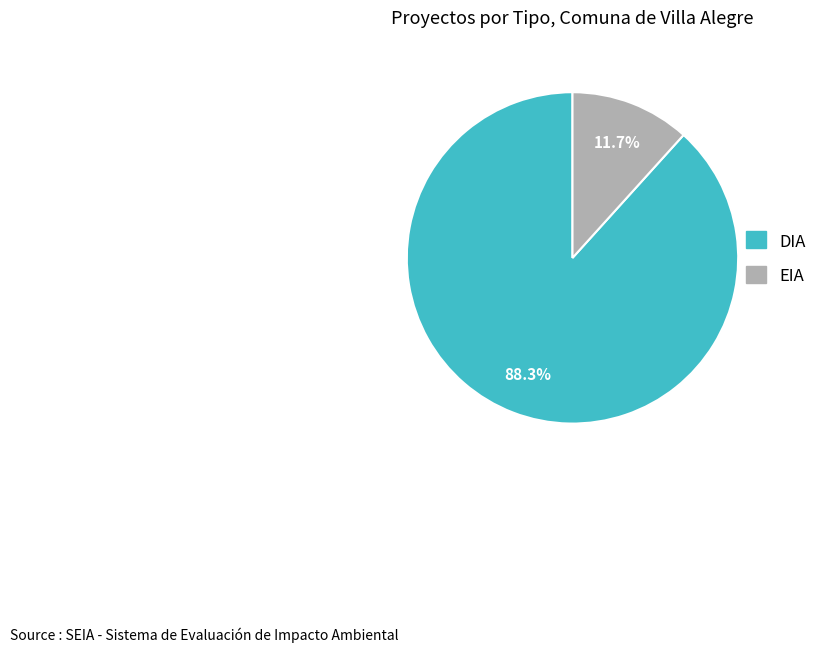

Does DIA account for over 50% of the chart?

Yes